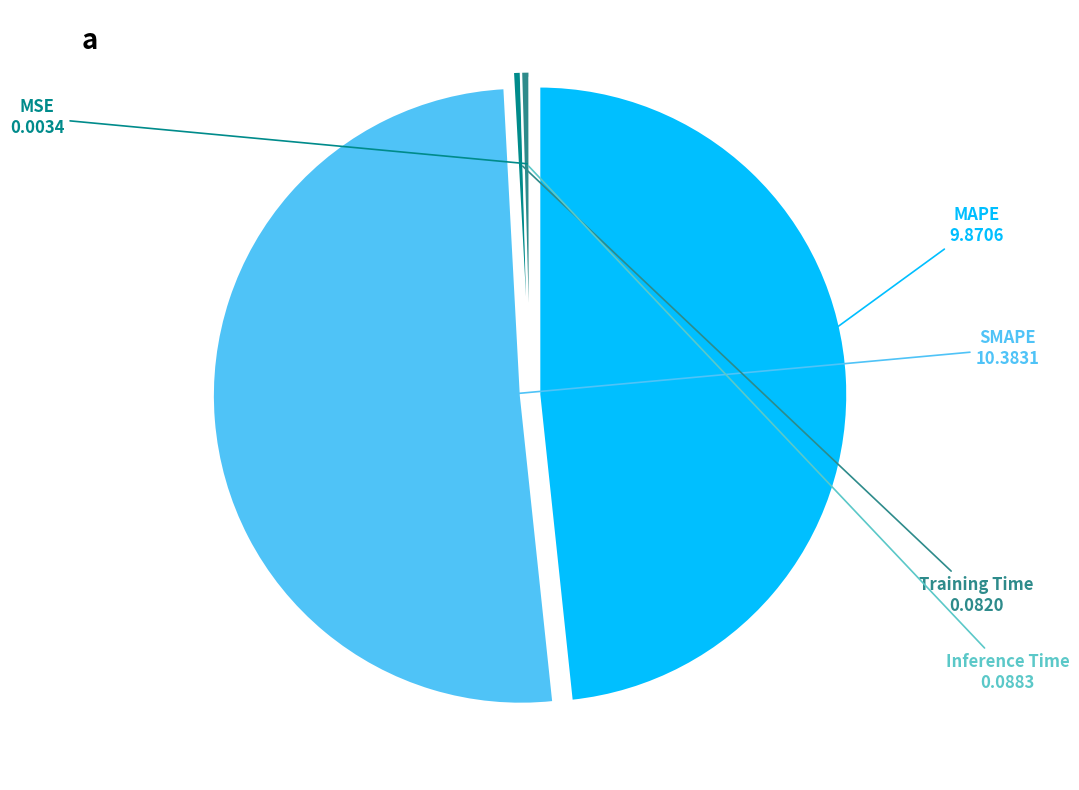

Is there any slice that represents more than half of the pie?

Yes